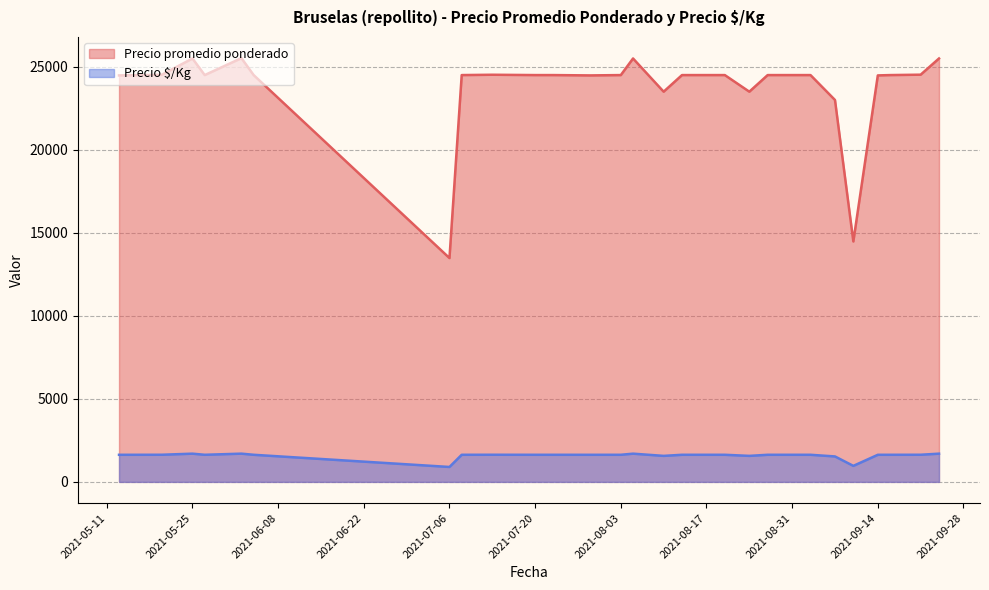

How many lines are shown in the chart?

2